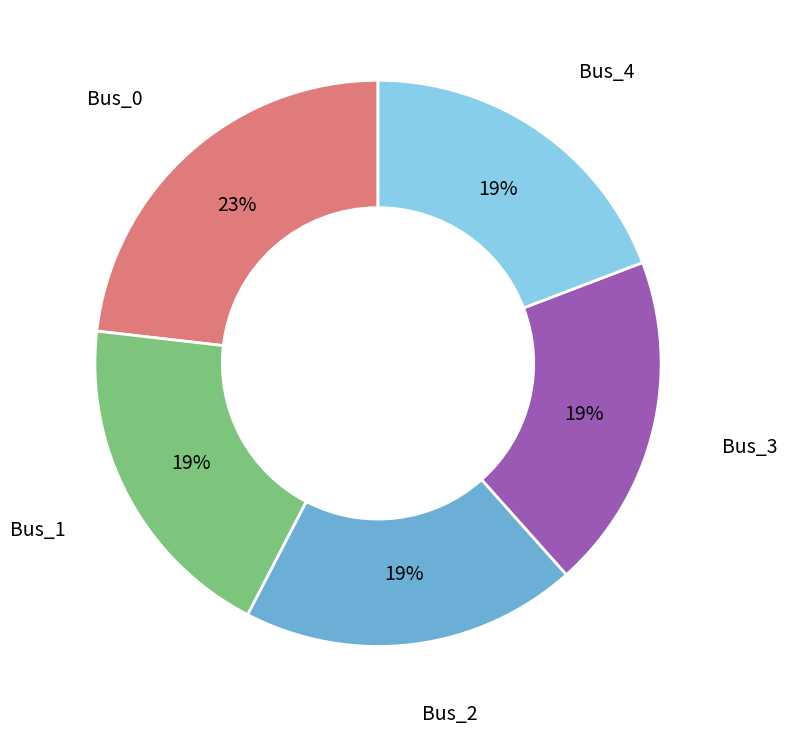

What percentage is the Bus_2 slice, to the nearest percent?

19%